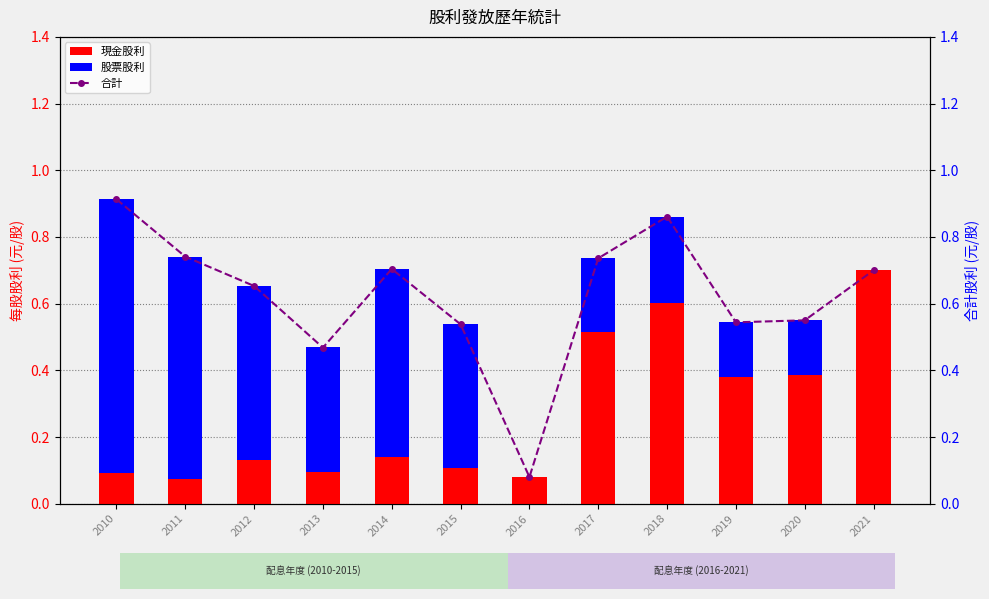

What is the value of the 現金股利 bar at the 9th from the left?

0.6